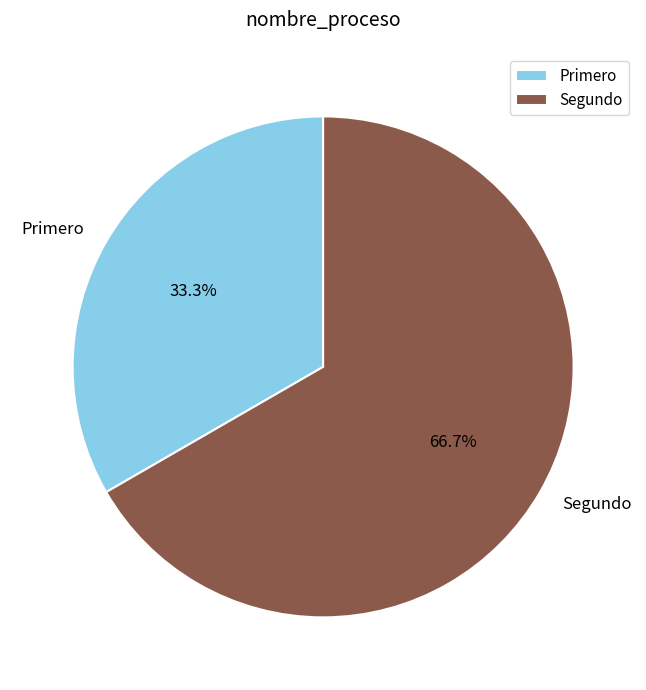

True or false: Primero accounts for 48% of the total.

False